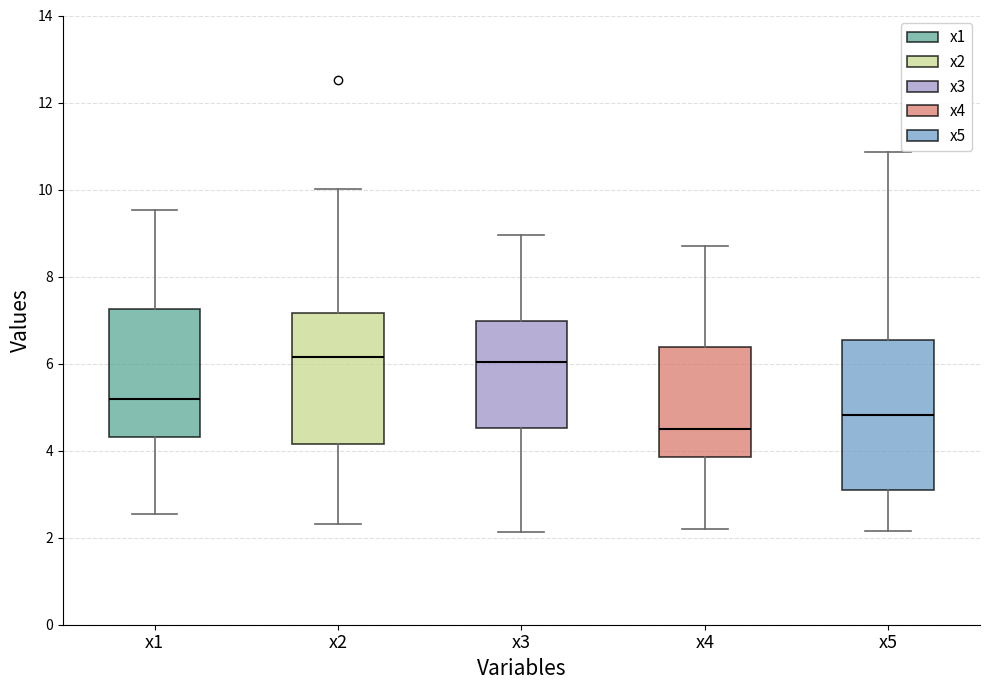

Reading left to right, transcribe this box plot: for each box, give where its median line is, the range the box spans, and where its two whiskers end, as read against the y-axis. The values are not printed on the chart, so give them approximately, as read against the axis.

x1: median 5.2, box 4.4 to 7.2, whiskers 2.6 to 9.6
x2: median 6.2, box 4.2 to 7.2, whiskers 2.4 to 10.0
x3: median 6.0, box 4.6 to 7.0, whiskers 2.2 to 9.0
x4: median 4.4, box 3.8 to 6.4, whiskers 2.2 to 8.6
x5: median 4.8, box 3.0 to 6.6, whiskers 2.2 to 10.8